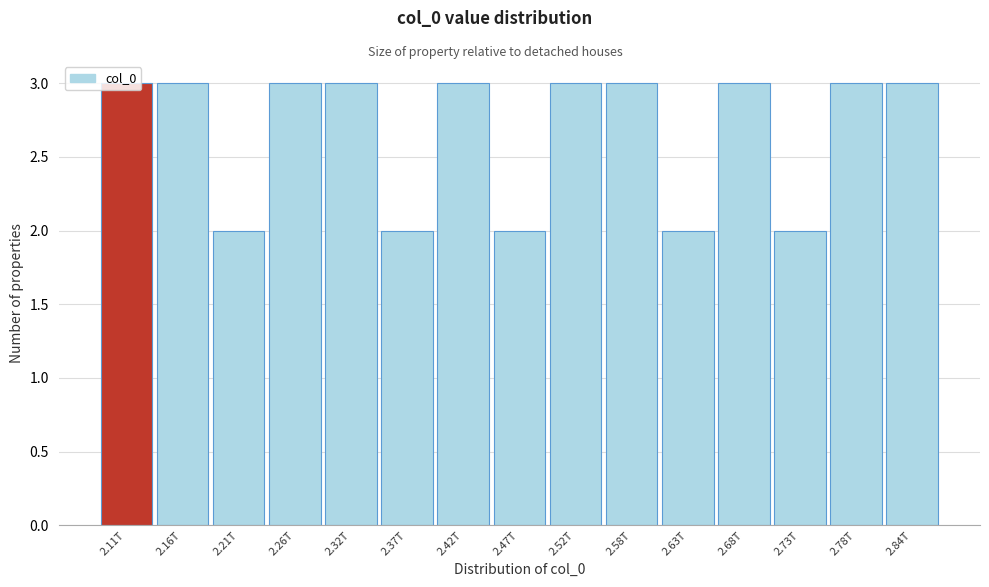

What is the ratio of the value at 2.21T to the value at 2.52T?

0.7